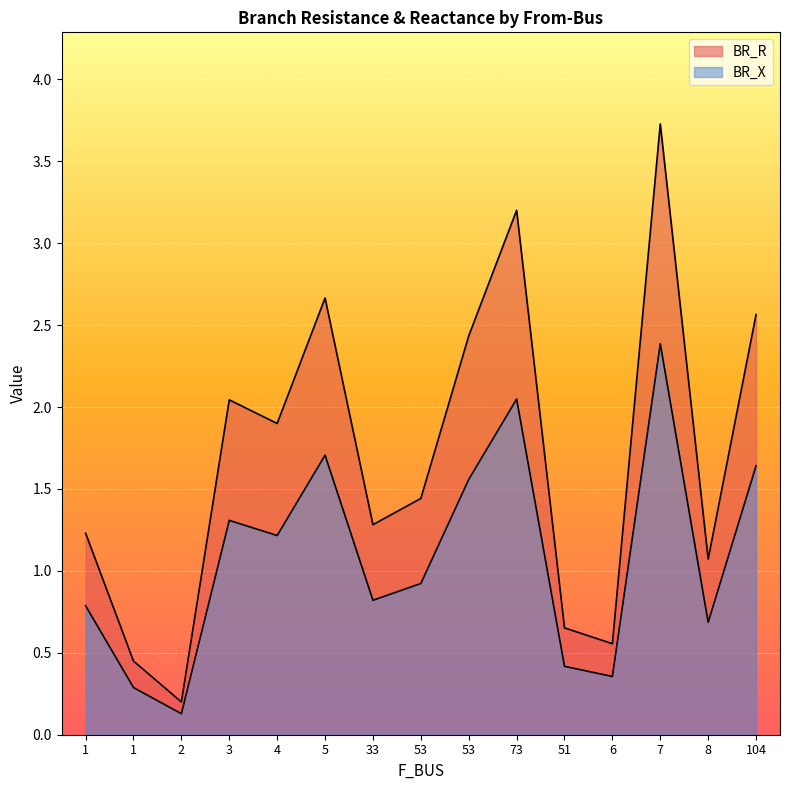

Reading left to right, what are all the values shown in this chart?

BR_R: 1.2	0.4	0.2	2.0	1.9	2.7	1.3	1.4	2.4	3.2	0.7	0.6	3.7	1.1	2.6
BR_X: 0.8	0.3	0.1	1.3	1.2	1.7	0.8	0.9	1.6	2.0	0.4	0.4	2.4	0.7	1.6